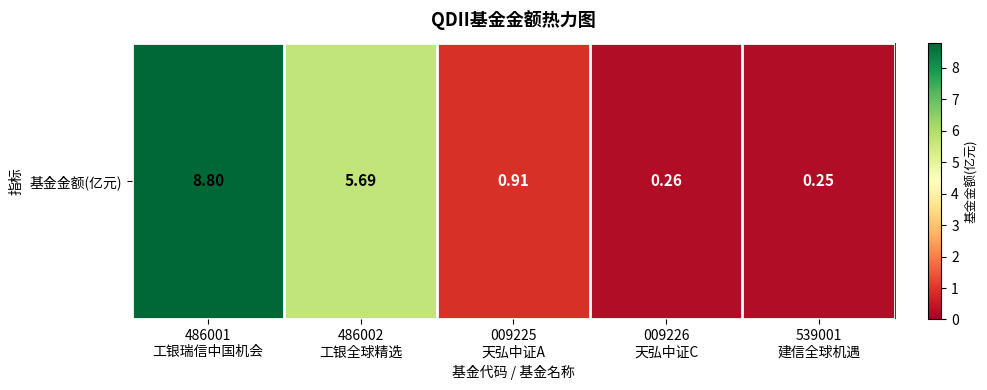

The chart shows a value of 1.3 at 009225
天弘中证A. True or false?

False